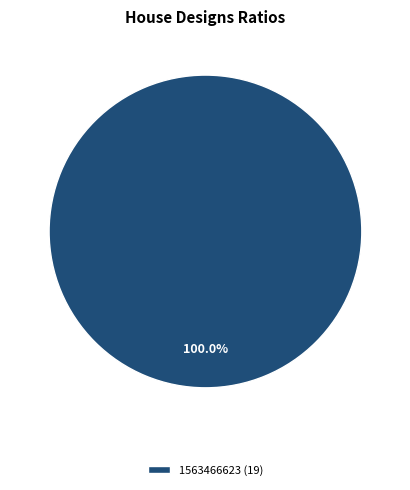

What is the majority slice?

1563466623 (19)